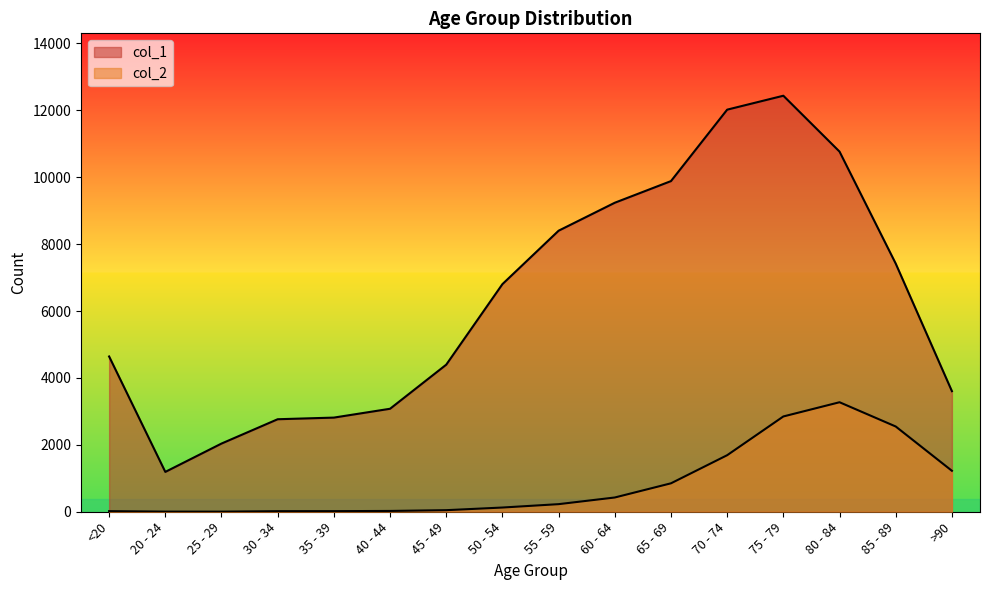

At which category does the chart reach its minimum across all series?

25 - 29